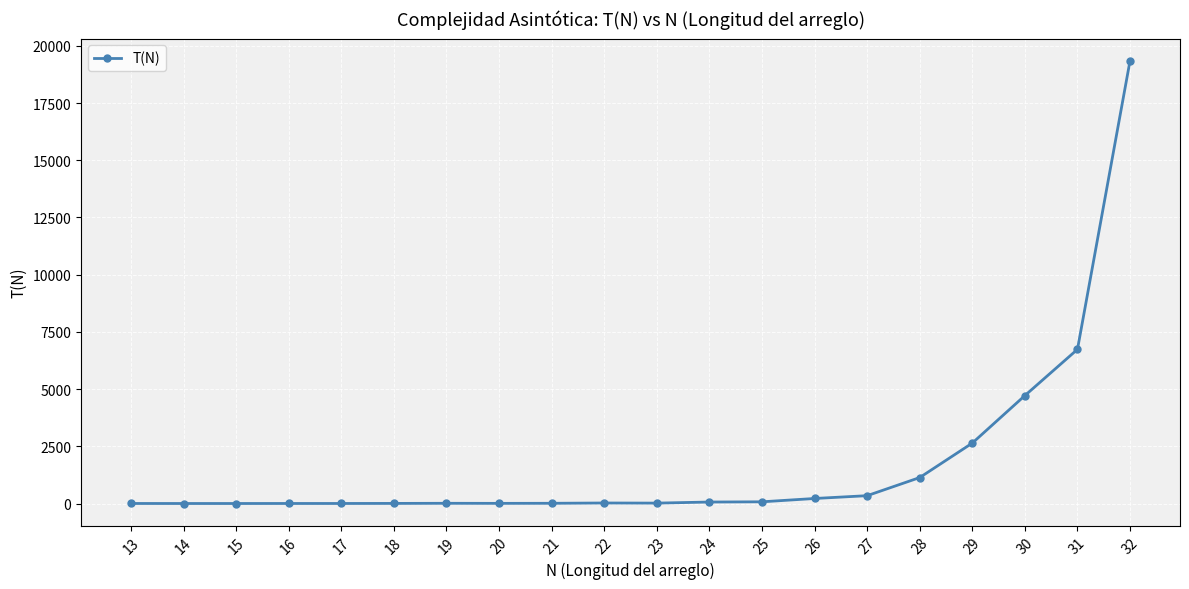

What is the average value?

1767